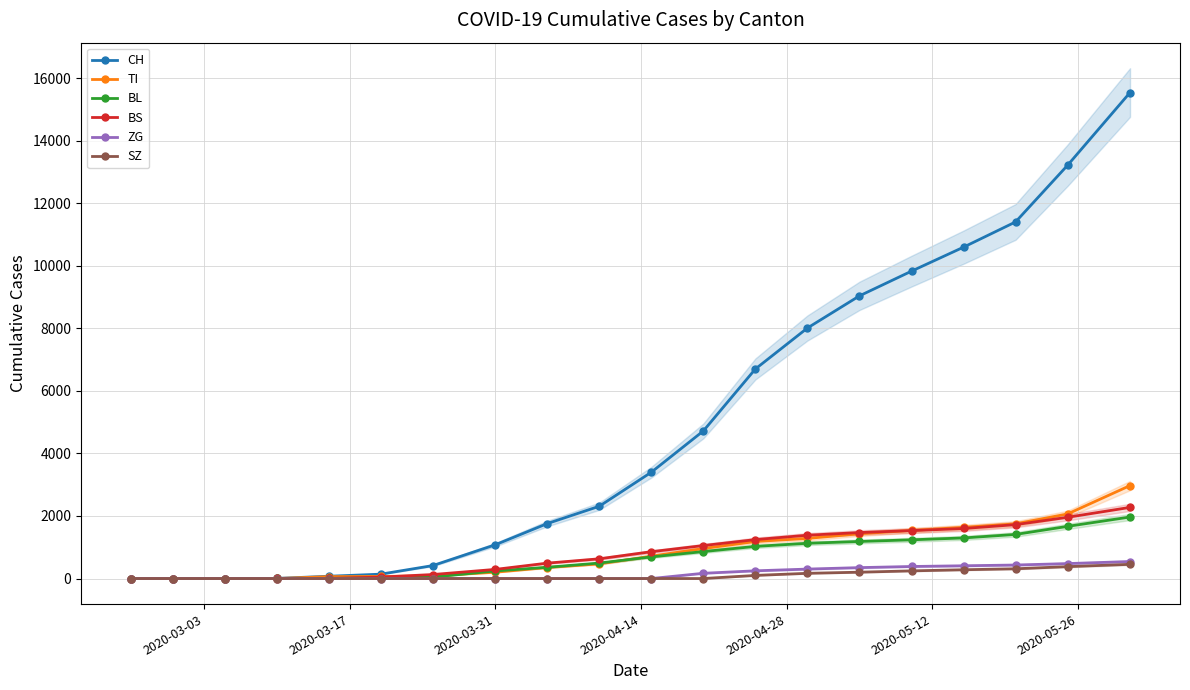

How many lines are shown in the chart?

6